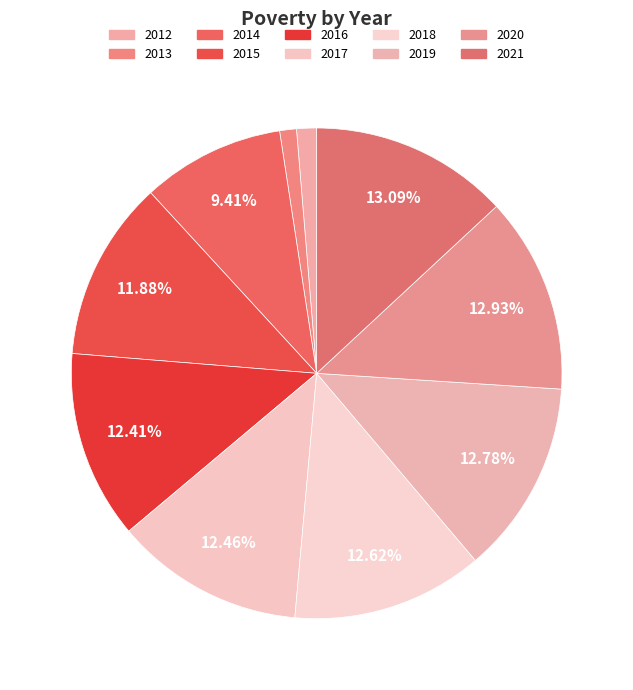

What is the smallest slice in the pie chart?

2013